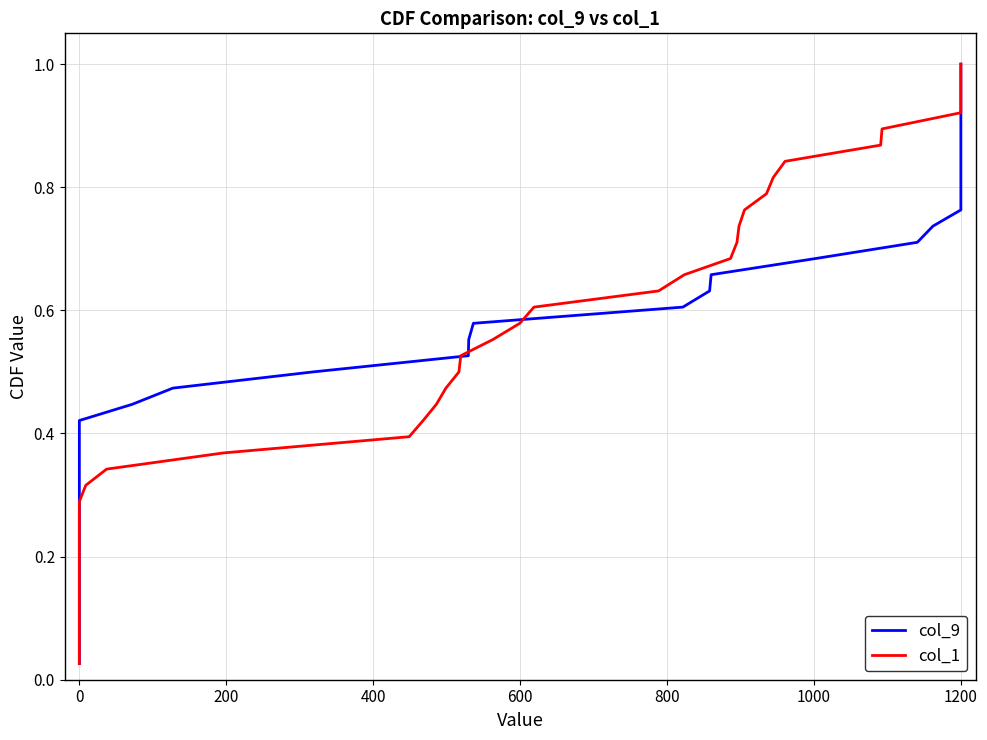

The col_9 series shows 0.3 at 0. True or false?

False